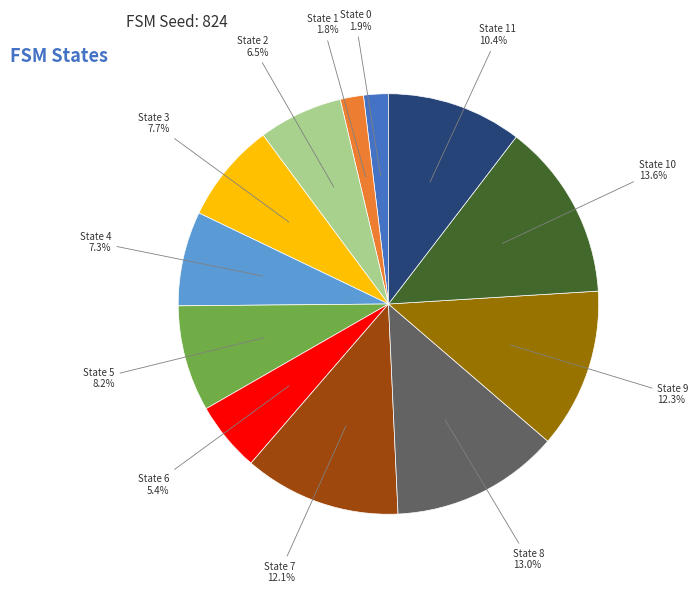

Do State 7 12.1% and State 1 1.8% together represent more than half of the pie?

No